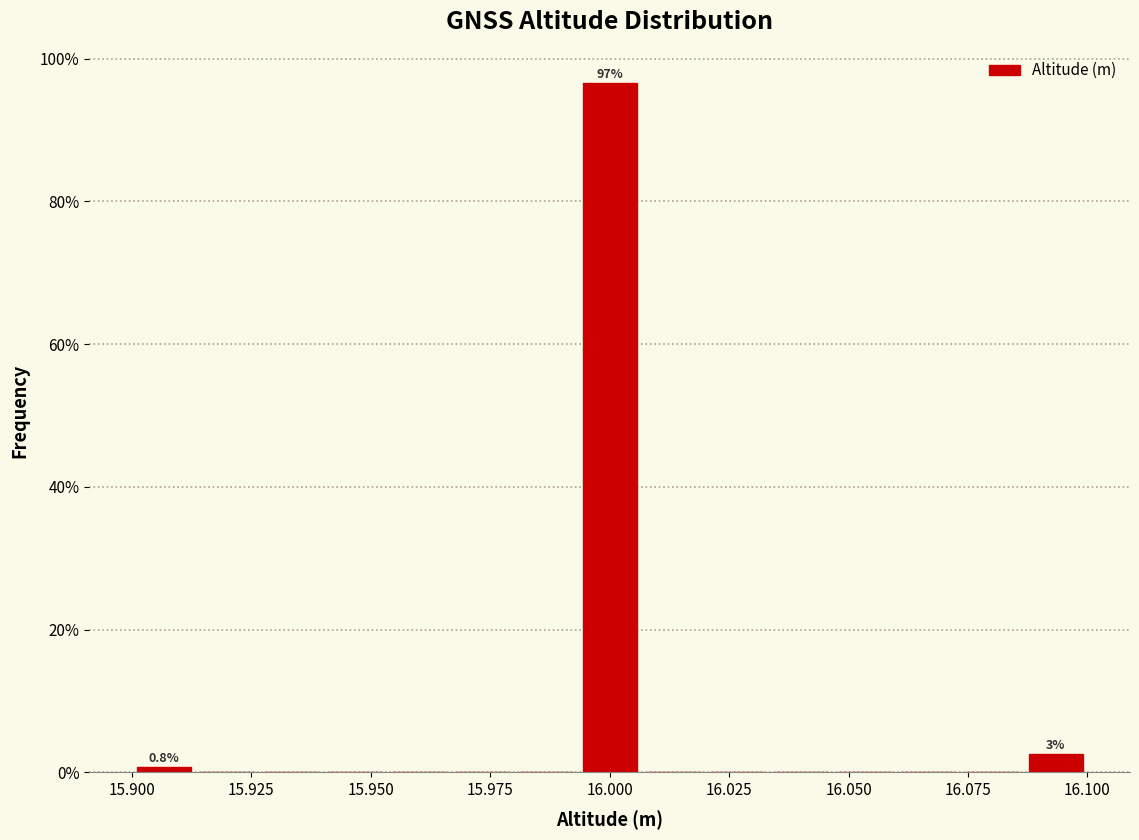

Read against the x-axis, roughly where is the centre of the tallest bar?

16.000